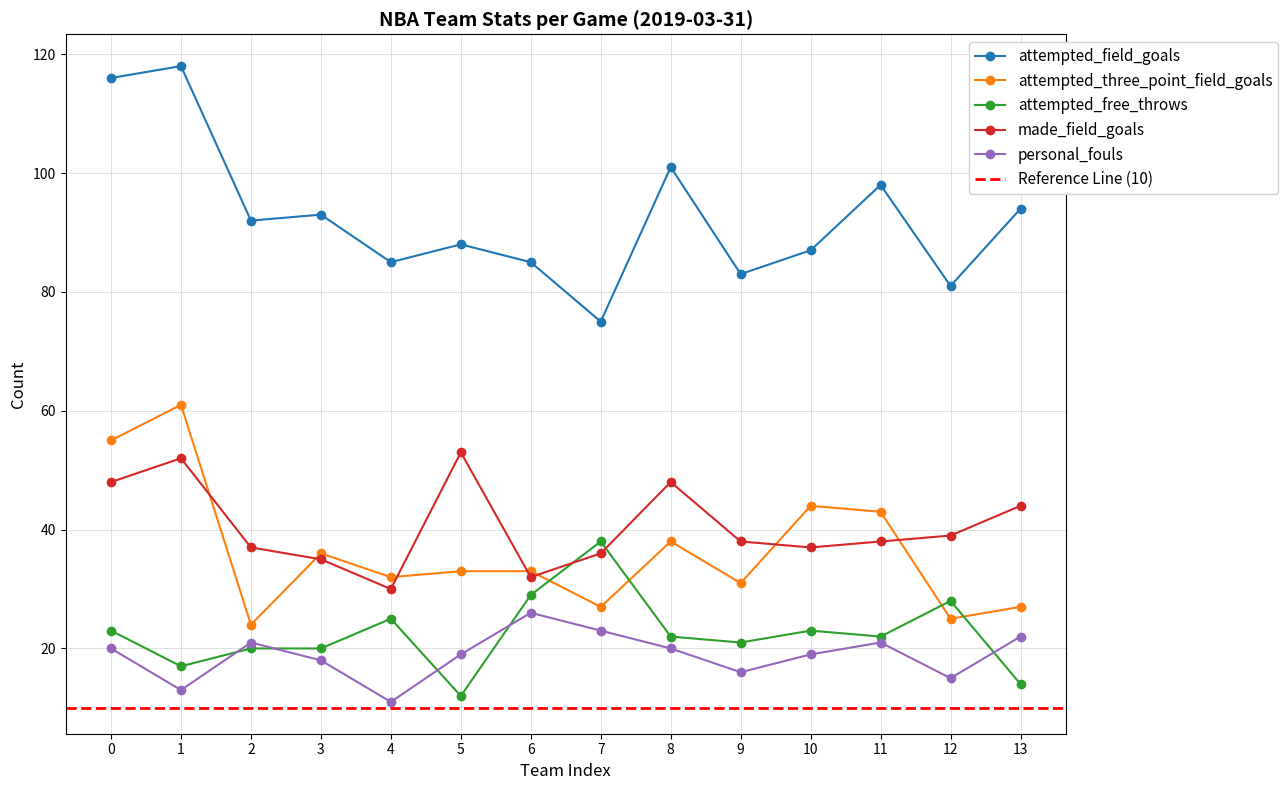

Is it true that made_field_goals equals 48 at 0?

True